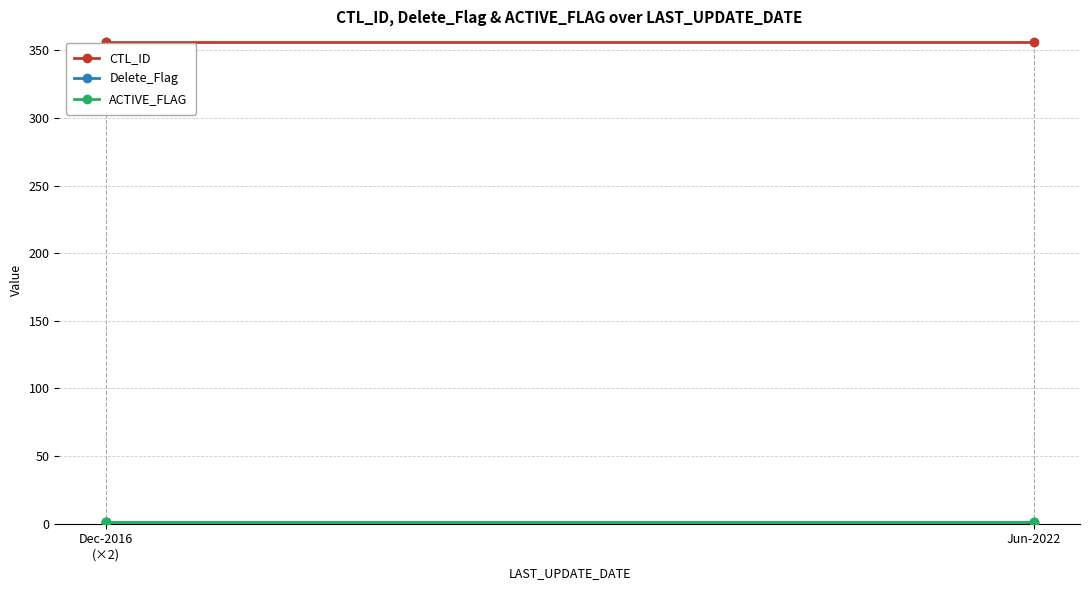

What is the average value of the ACTIVE_FLAG series?

1